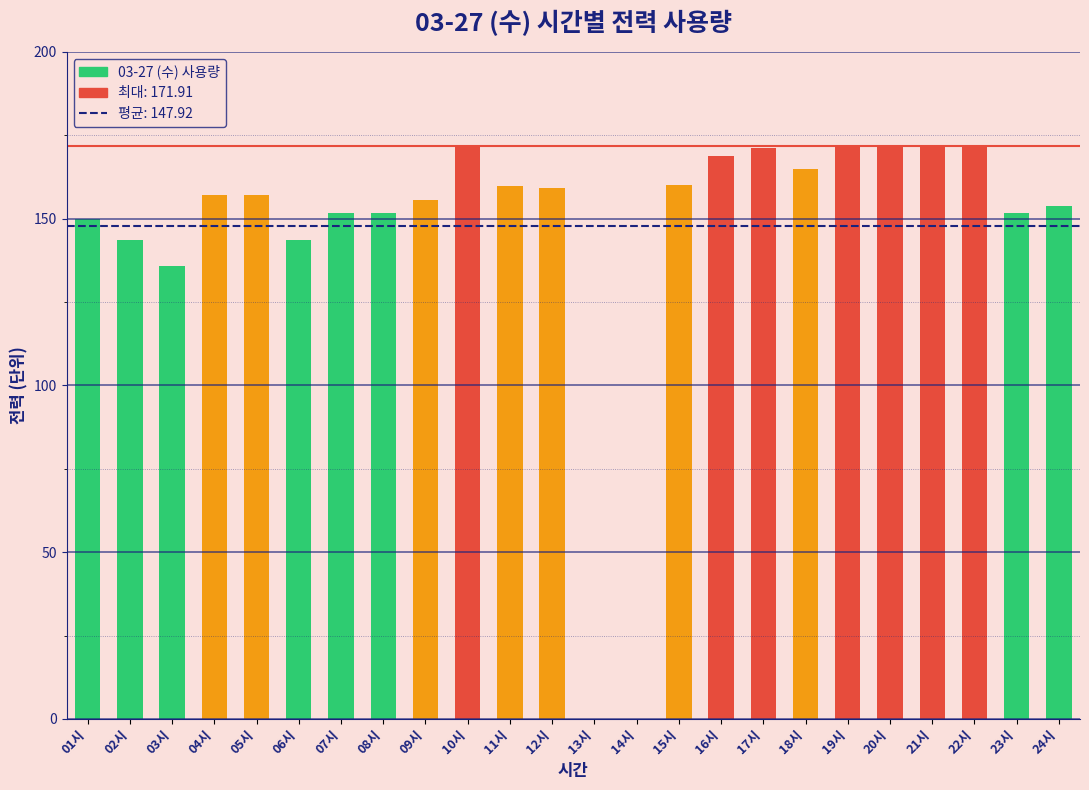

At which label is the value closest to 85?

03시